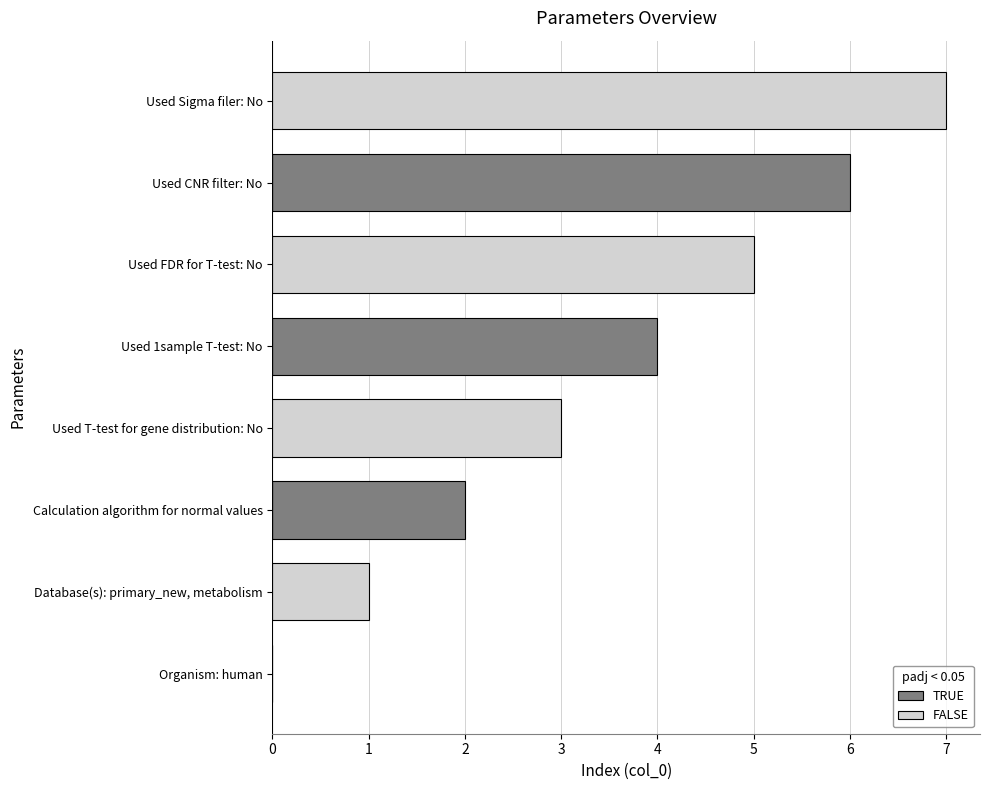

Between Organism: human and Used 1sample T-test: No, which series saw the biggest shift?

TRUE